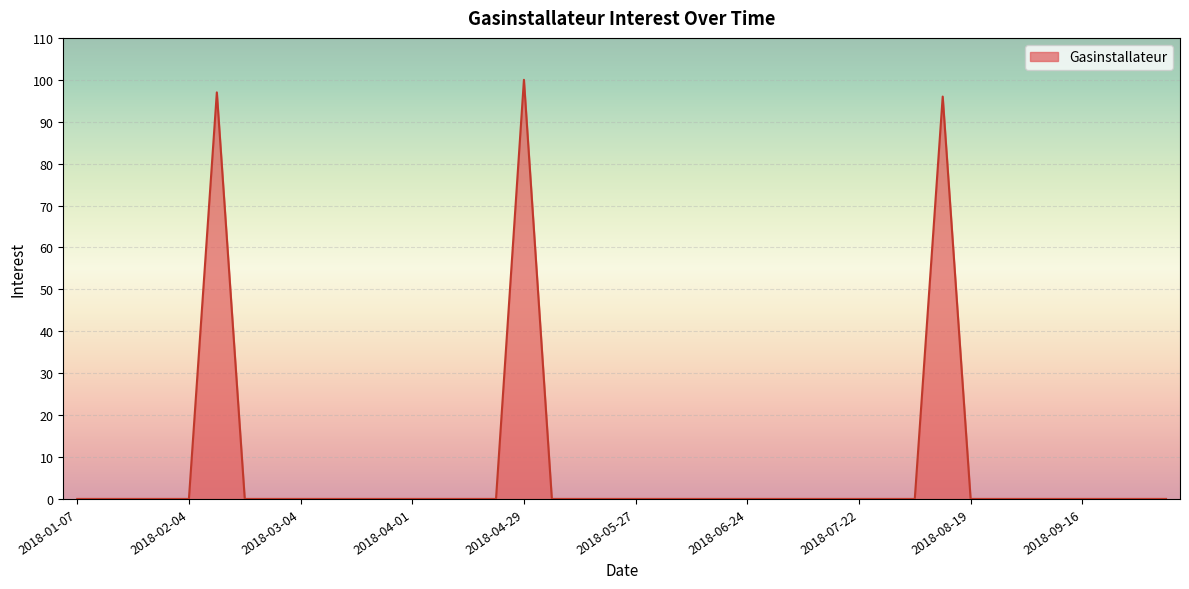

Does the chart have visible grid lines?

Yes